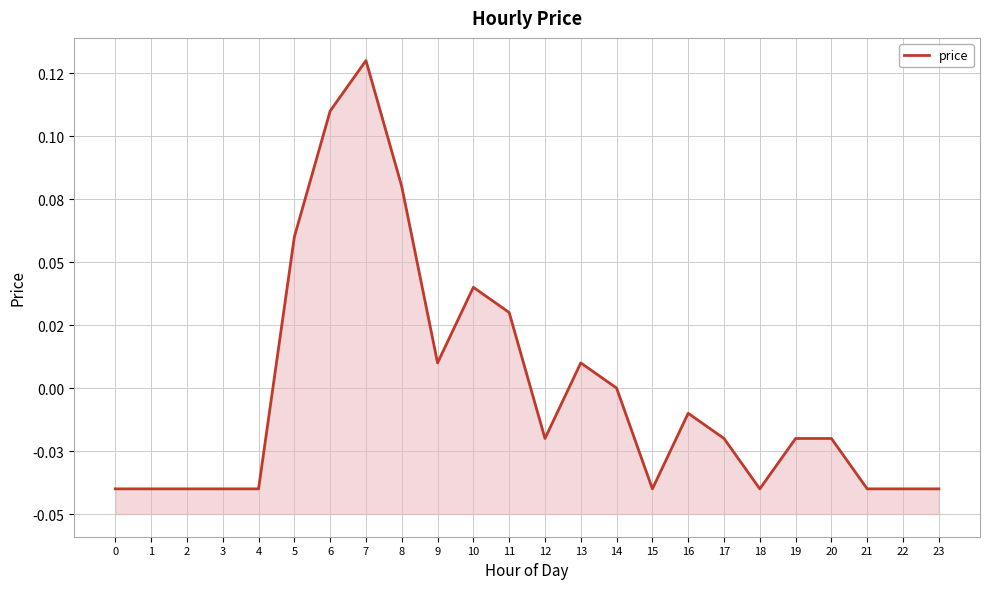

True or false: the data has more than 2 interior local peaks.

True